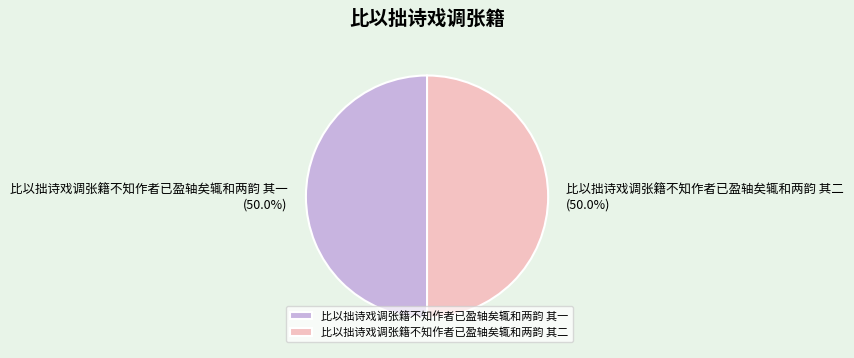

What percentage is the 比以拙诗戏调张籍不知作者已盈轴矣辄和两韵 其一 slice, to the nearest percent?

50%